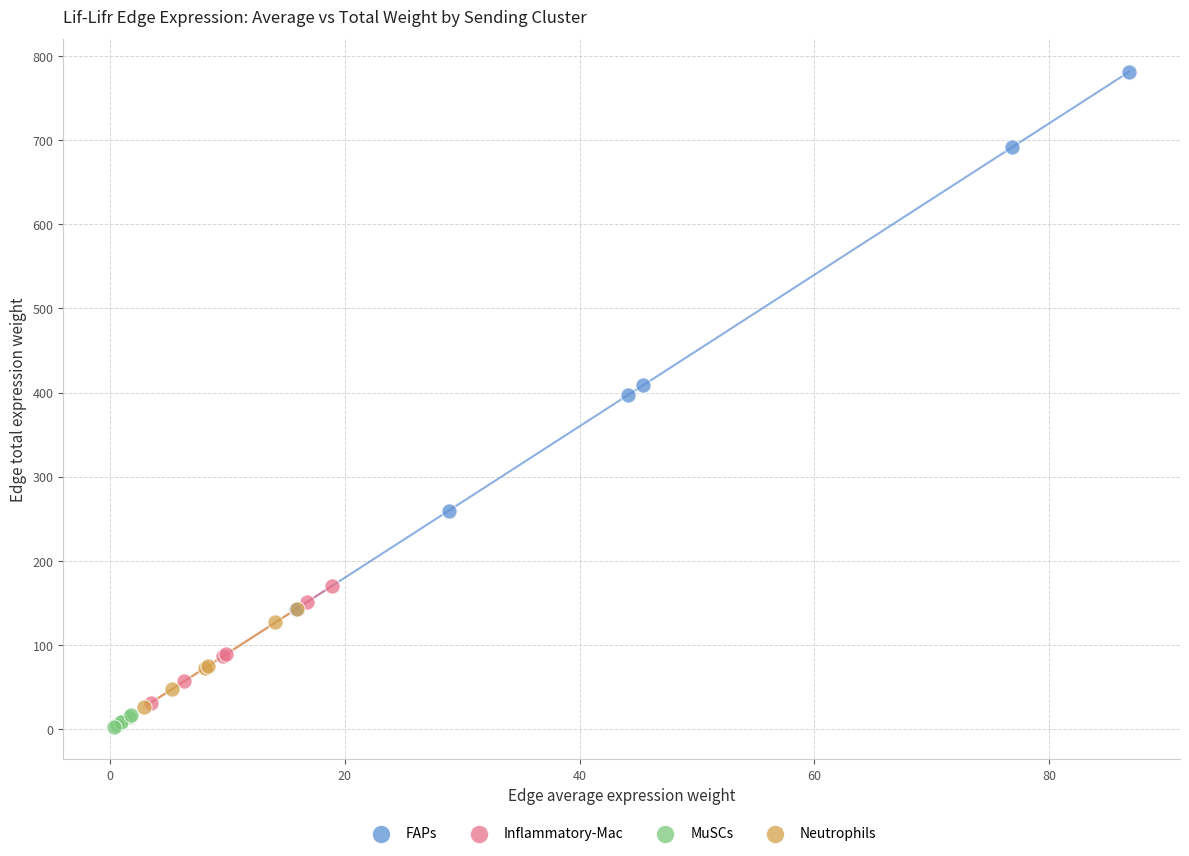

Which series has the widest spread of Y values?

FAPs